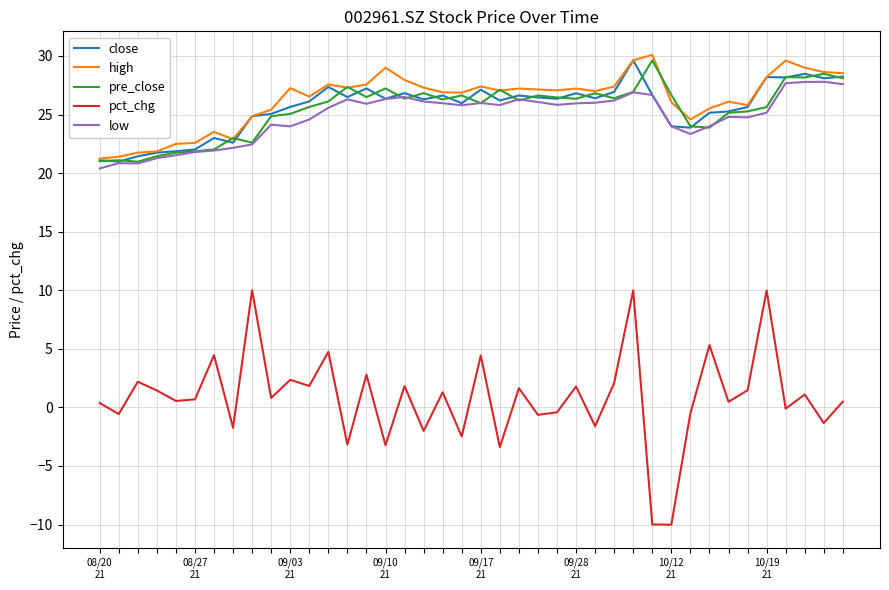

True or false: low and pct_chg intersect in this chart.

False